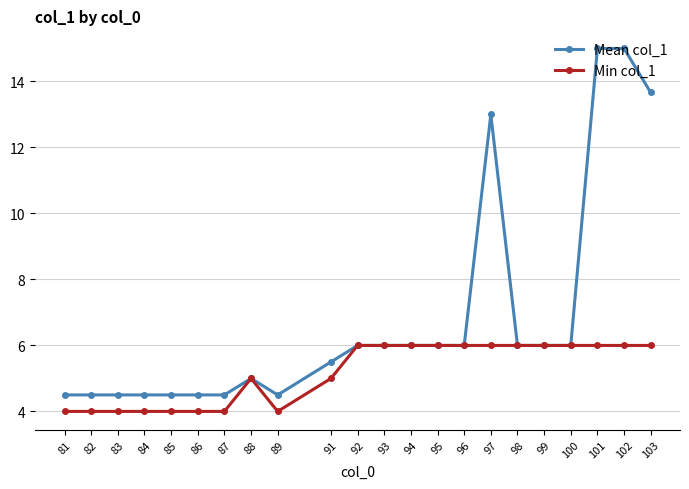

Is the value of Mean col_1 at 97 greater than the value of Min col_1 at 88?

Yes